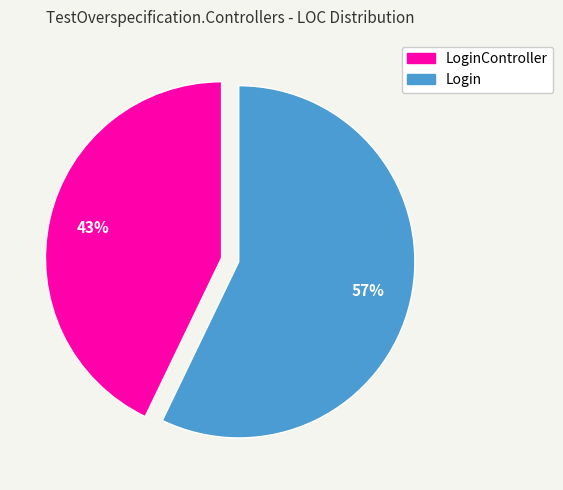

Is there any slice that represents more than half of the pie?

Yes